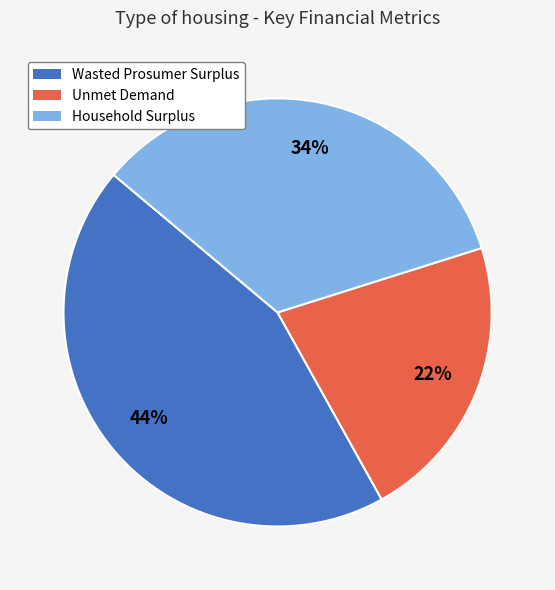

What is the ratio of the value at Unmet Demand to the value at Wasted Prosumer Surplus?

0.5